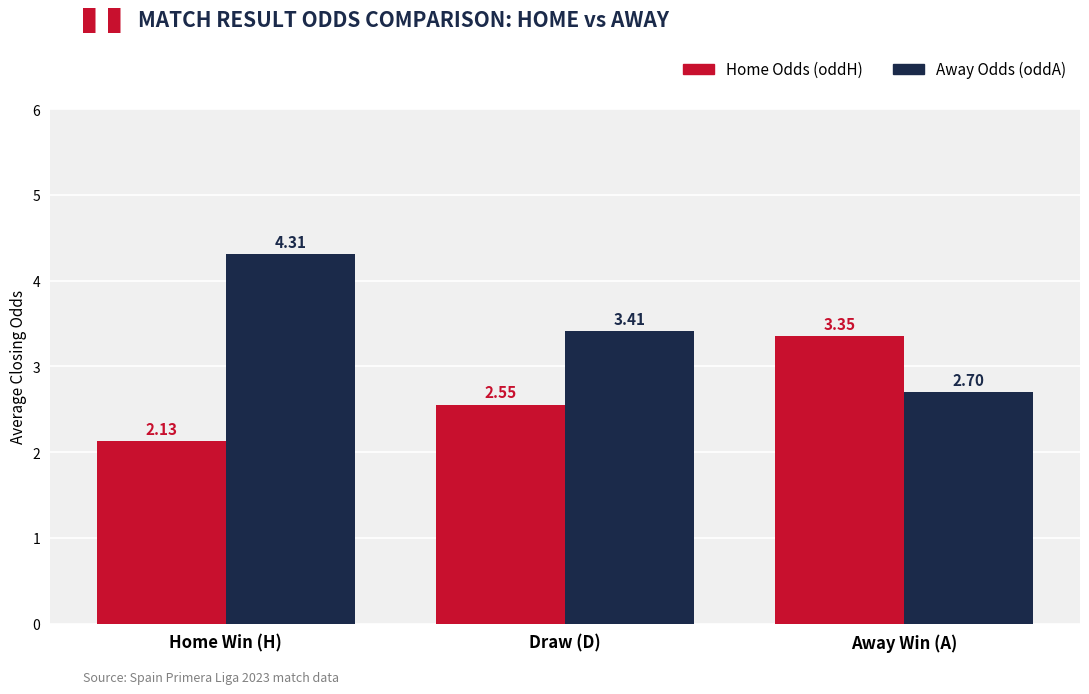

What is the average value of the Home Odds (oddH) series?

2.7